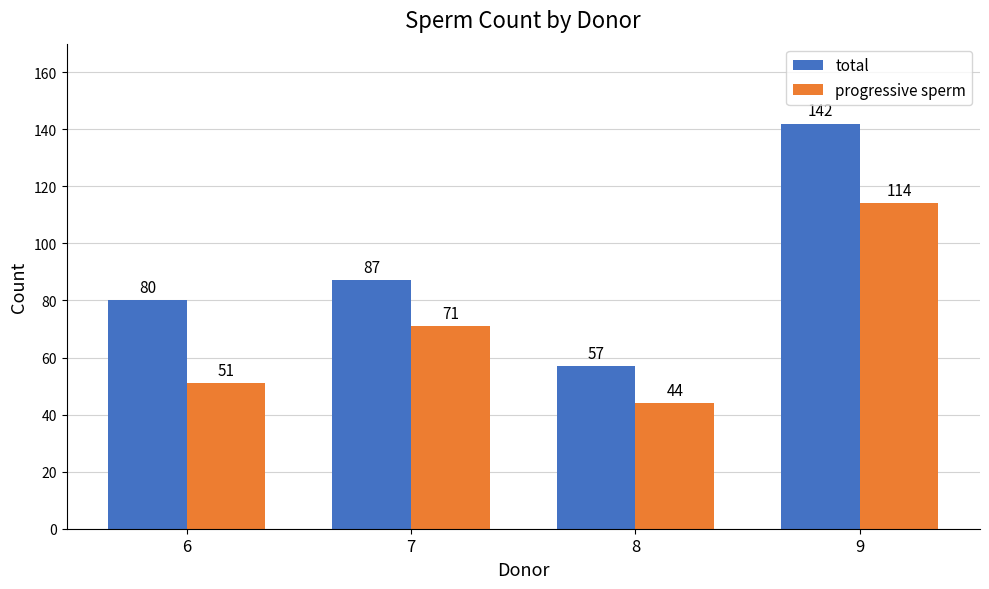

True or false: total has a value of 142 at 9.

True